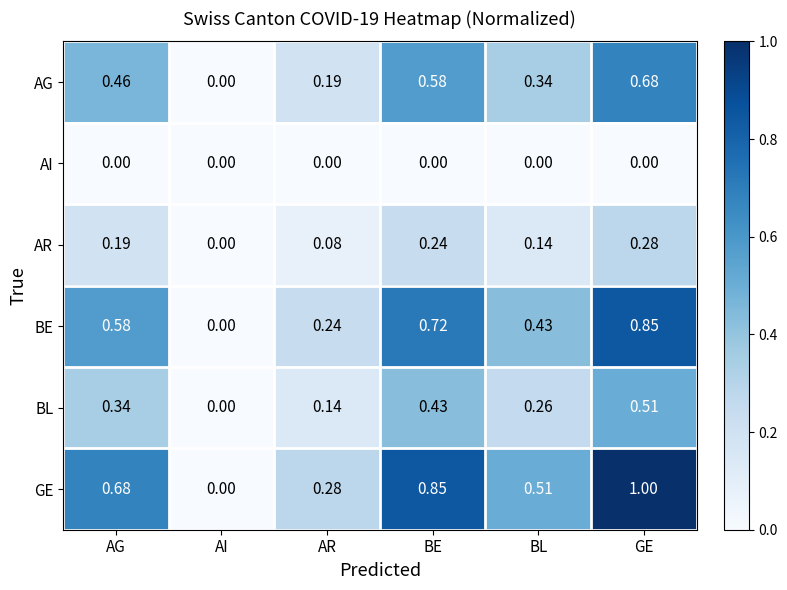

Between AG and BL, which series saw the biggest shift?

GE